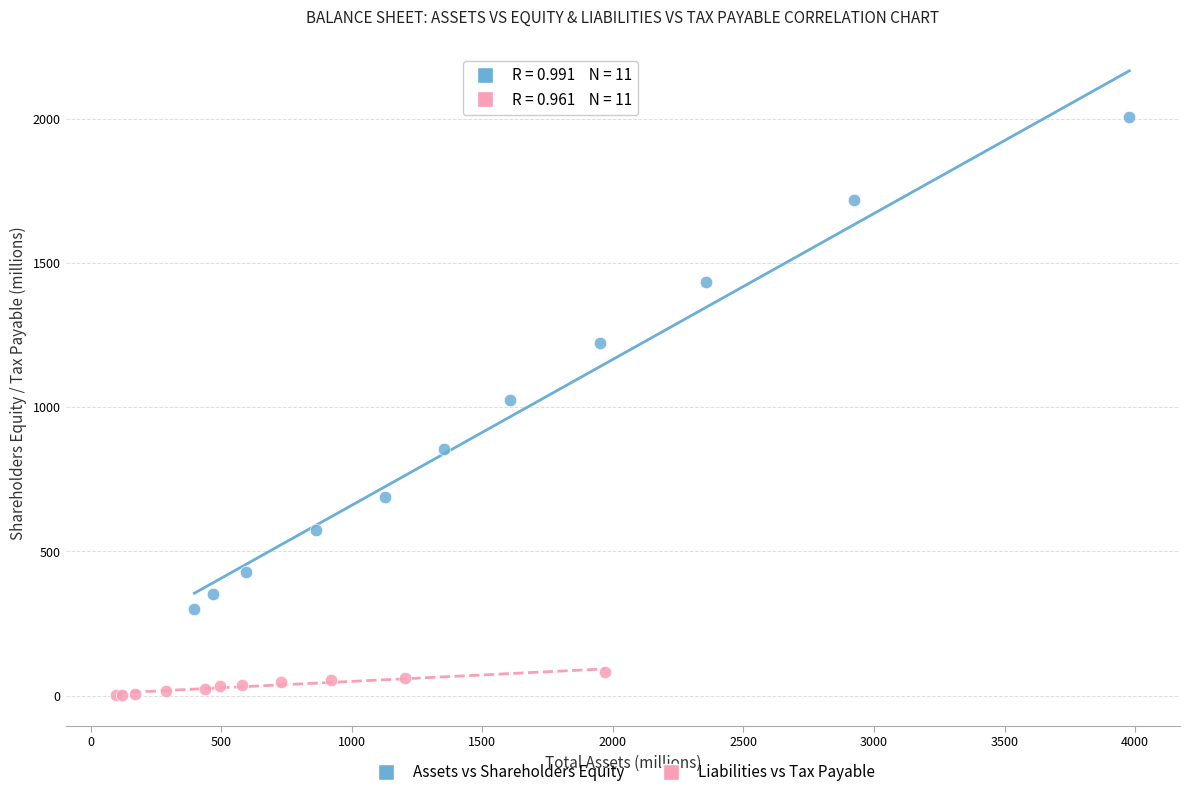

What are all the series names shown in the legend?

Assets vs Shareholders Equity, Liabilities vs Tax Payable